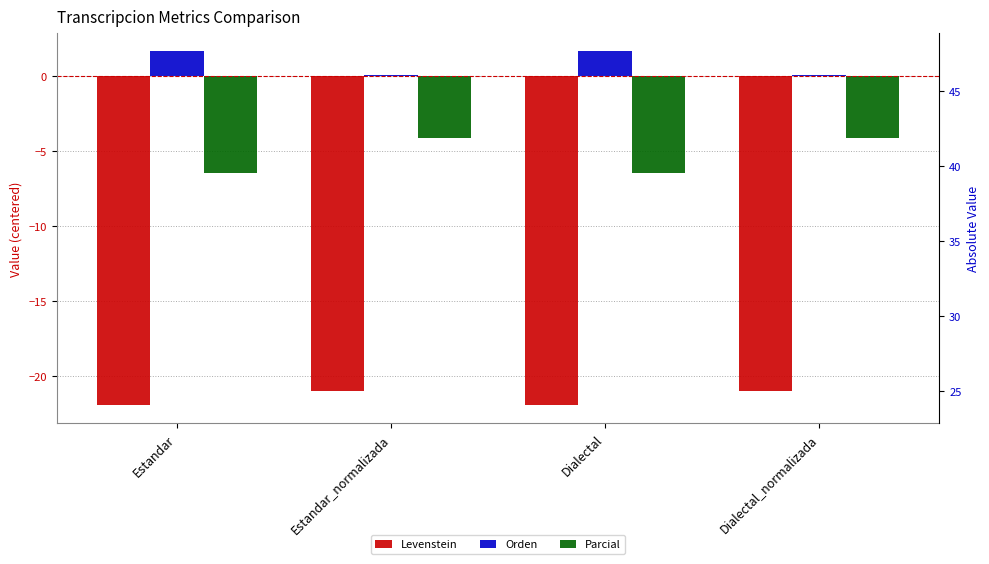

Reading left to right, transcribe all the data shown in this chart.

Levenstein: -22.0	-21.0	-22.0	-21.0
Orden: 1.7	0.1	1.7	0.1
Parcial: -6.4	-4.1	-6.4	-4.1